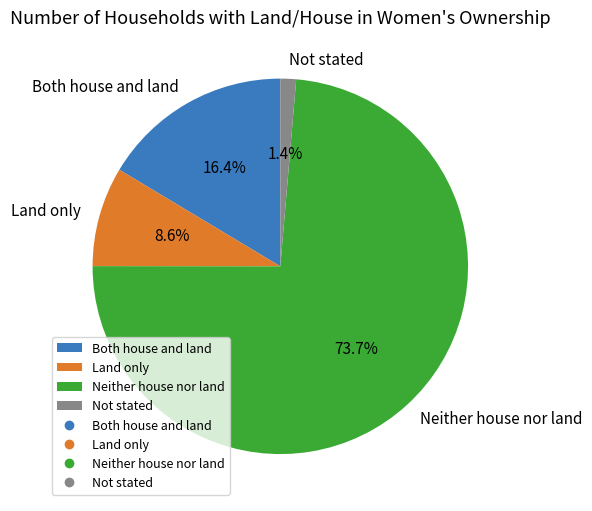

Does any single category account for the majority?

Yes